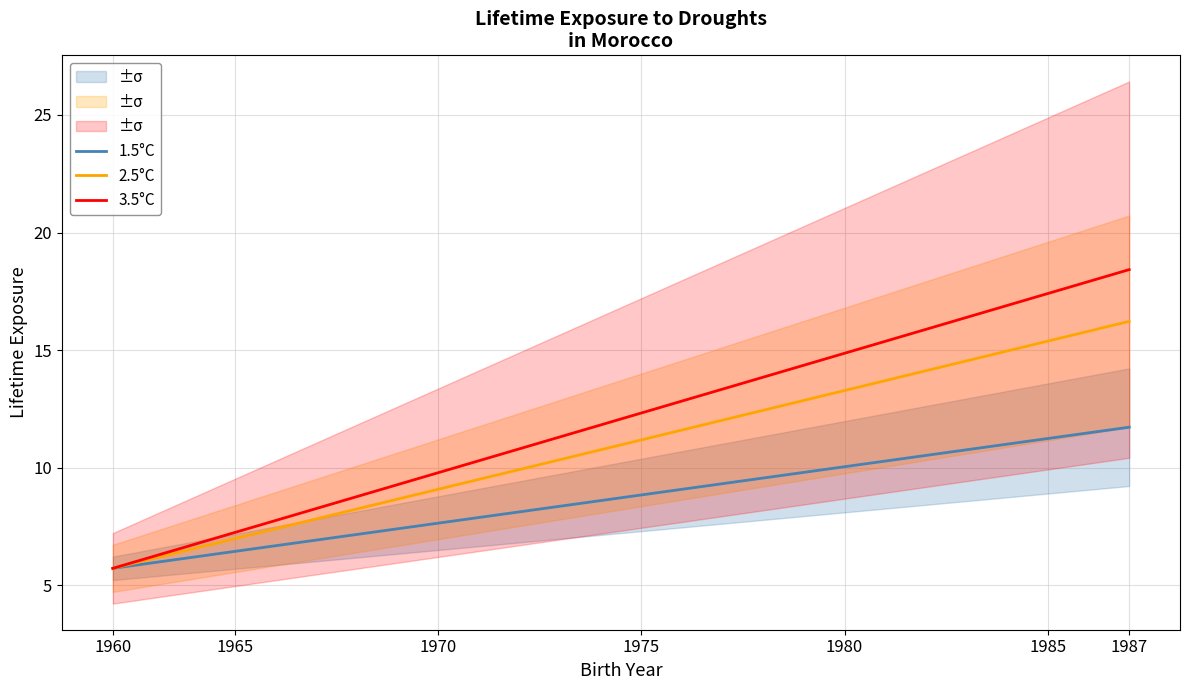

The value of 1.5°C at 1975 is 8.8. True or false?

True